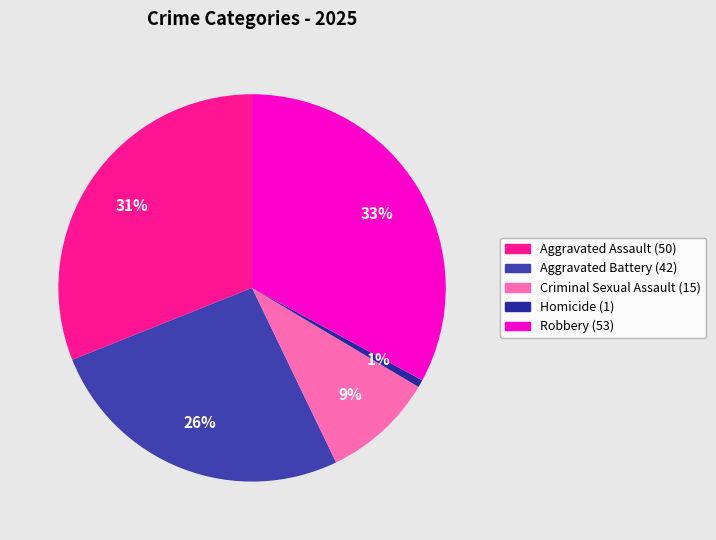

What is the ratio of the value at Aggravated Battery to the value at Aggravated Assault?

0.8